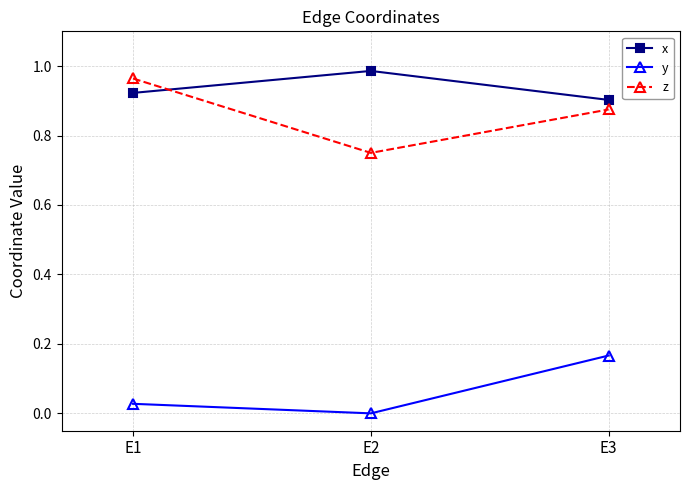

Is it true that y equals 0.1 at E2?

False